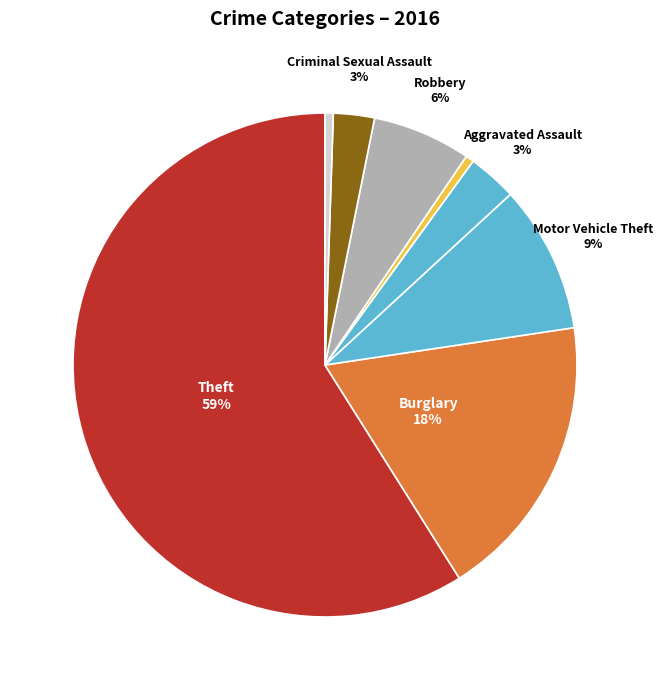

How many segments does this pie chart have?

8